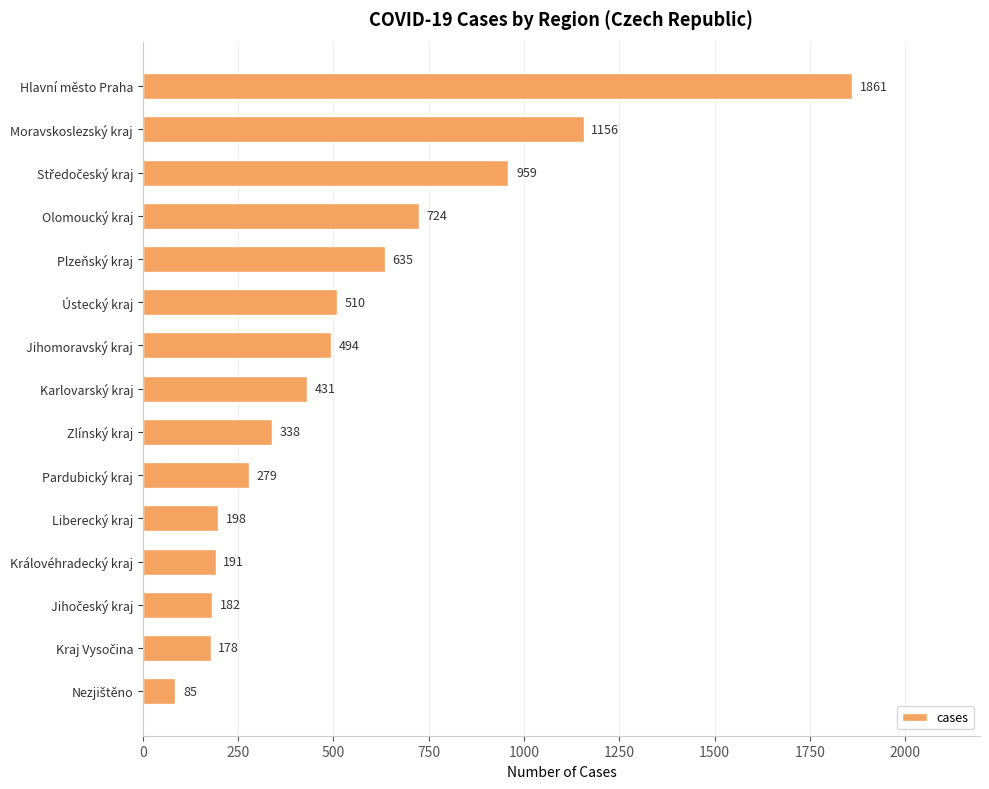

How many bars are there in total?

15